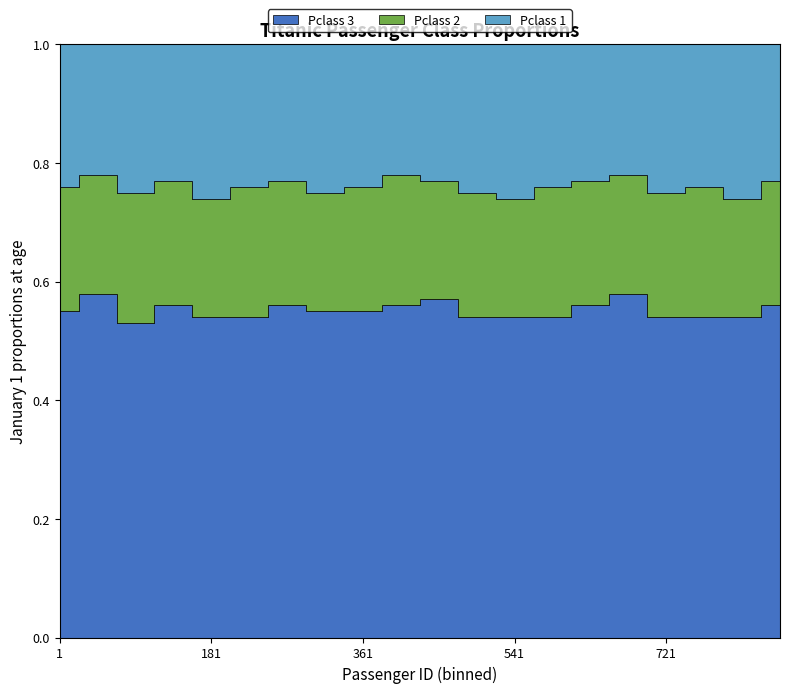

Does the chart display data point markers on the line(s)?

No